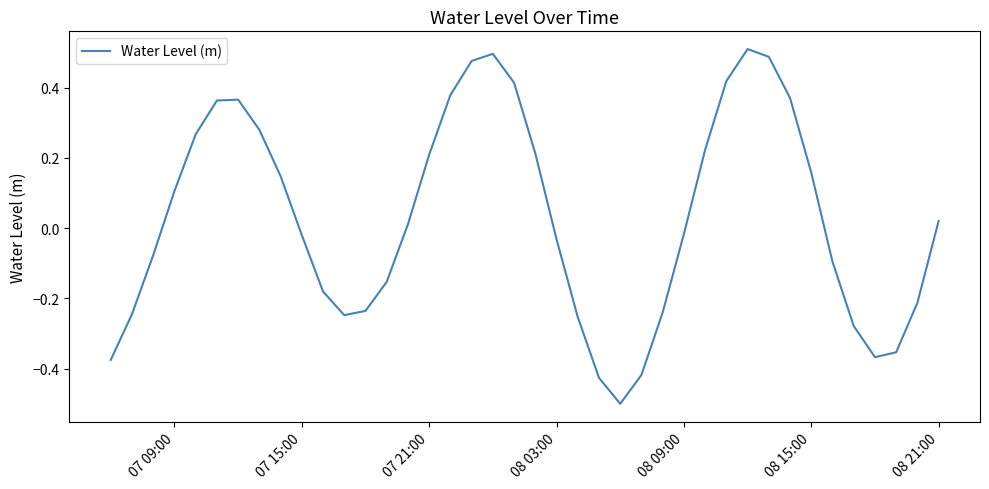

What is the difference between the maximum and minimum values?

1.0